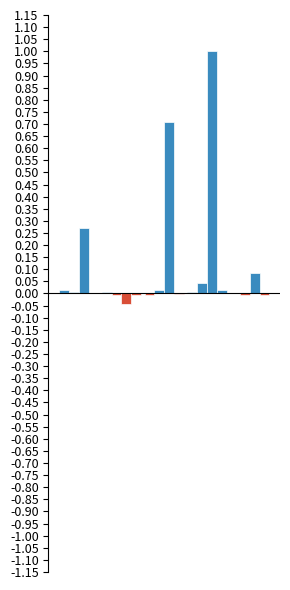

Does the chart contain stacked bars?

No